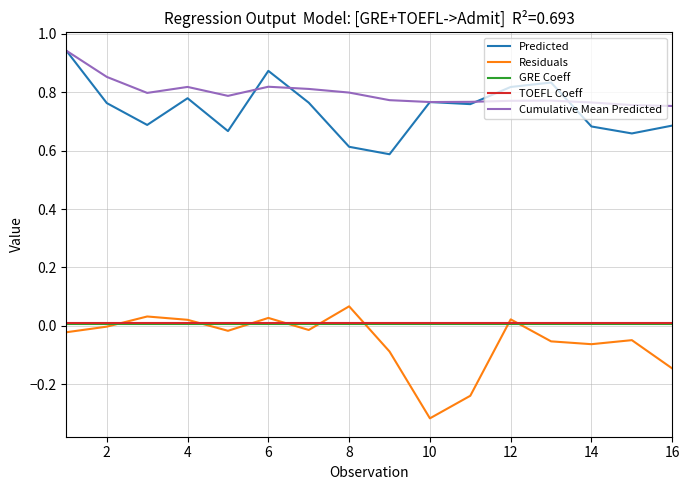

True or false: Residuals and Predicted cross at least once.

False